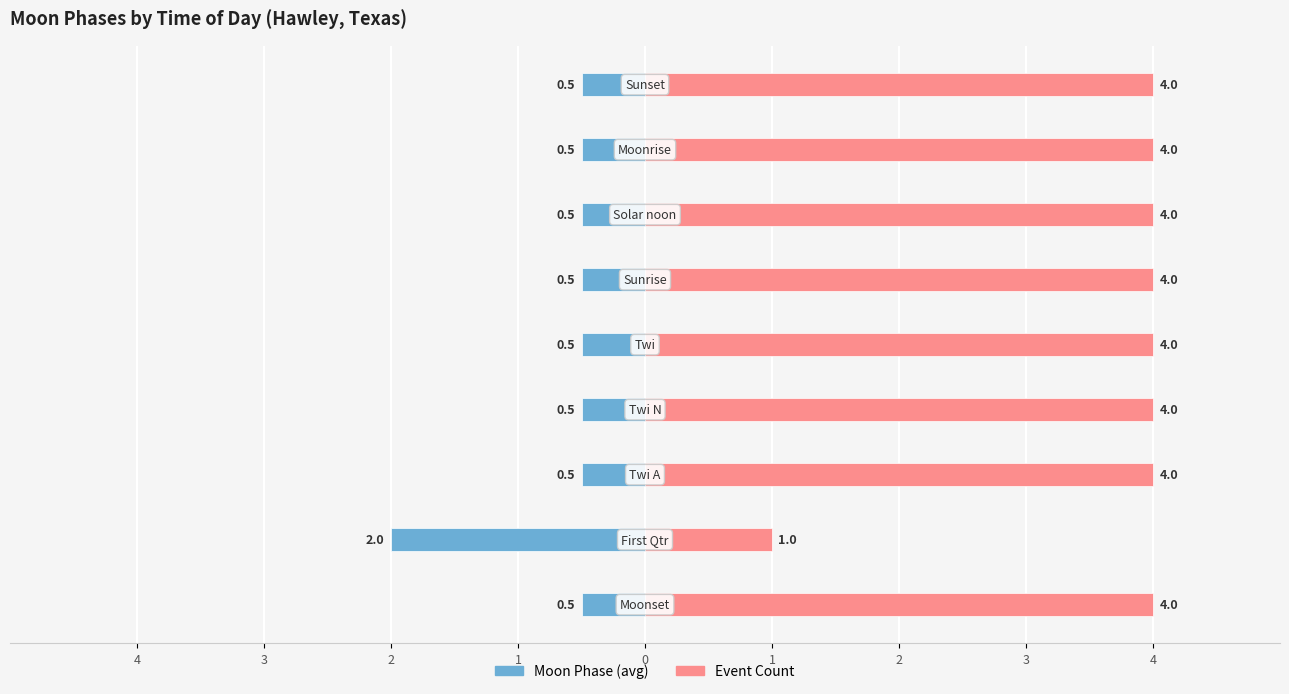

List the series in order of their peak value, highest first.

Event Count, Moon Phase (avg)